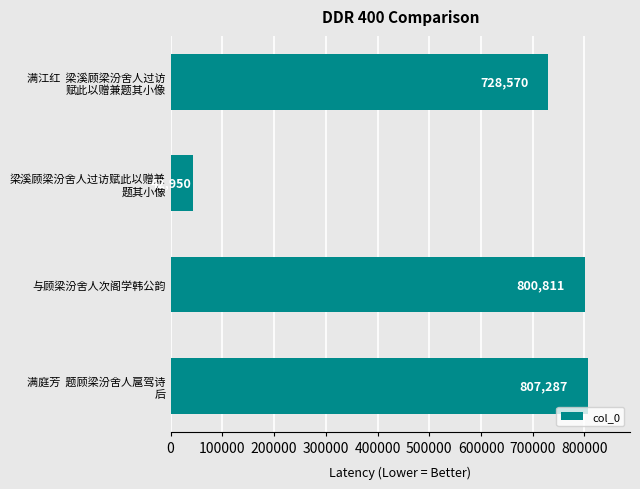

The chart shows a value of 800811 at 与顾梁汾舍人次阁学韩公韵. True or false?

True